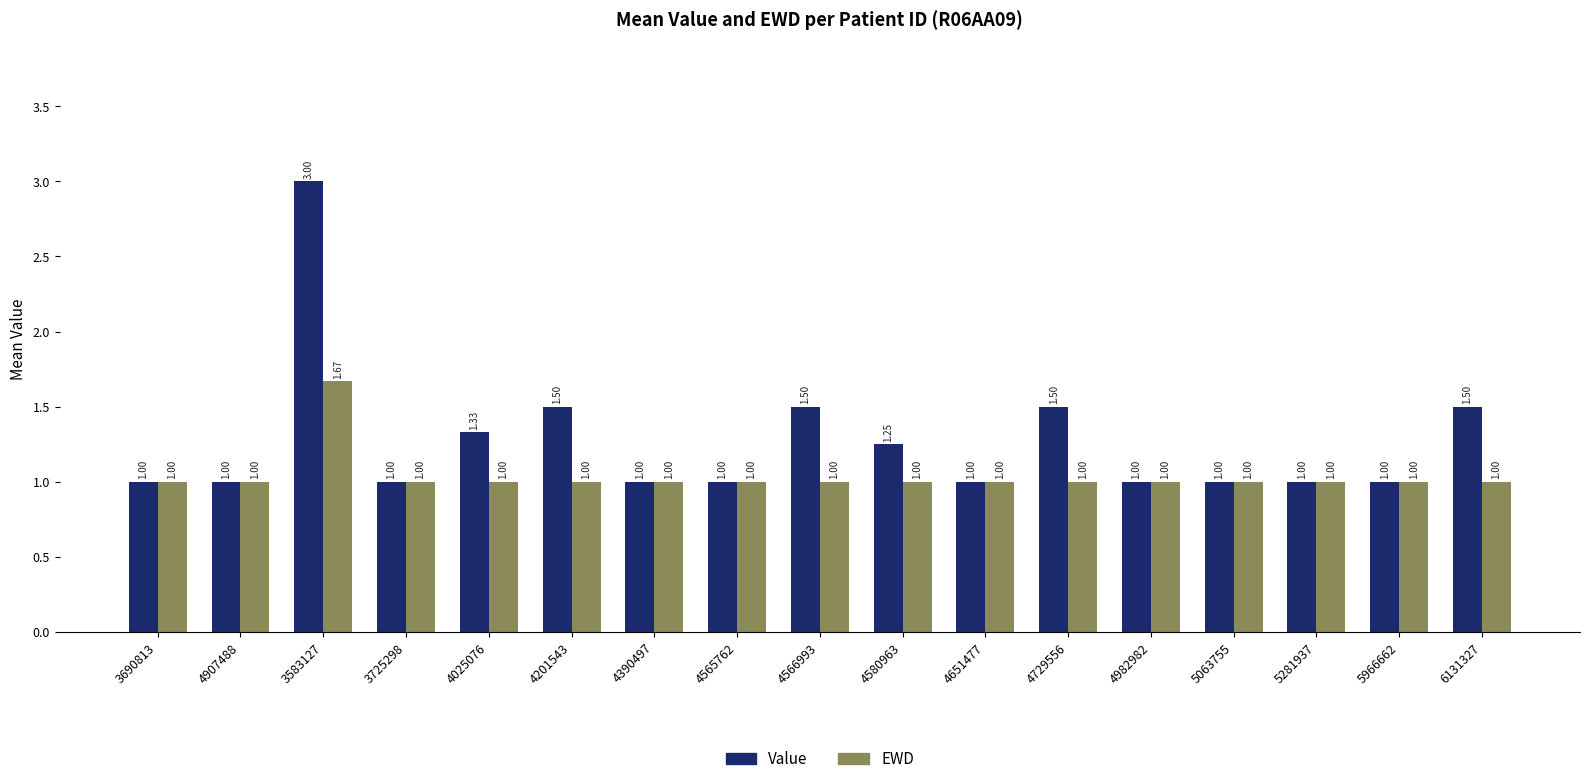

What is the sum of the Value values at 5063755 and 4651477?

2.0